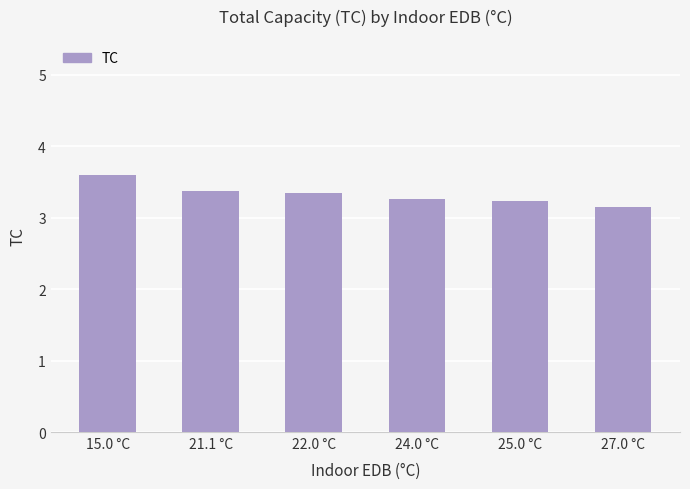

What is the label of the 5th bar from the right?

21.1 °C